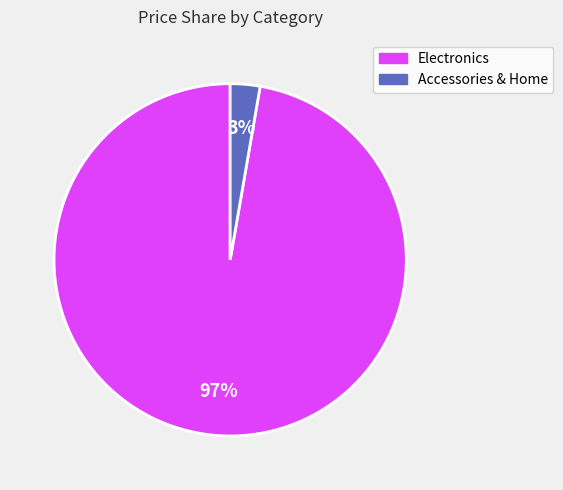

To the nearest percent, what is the average slice percentage?

50%